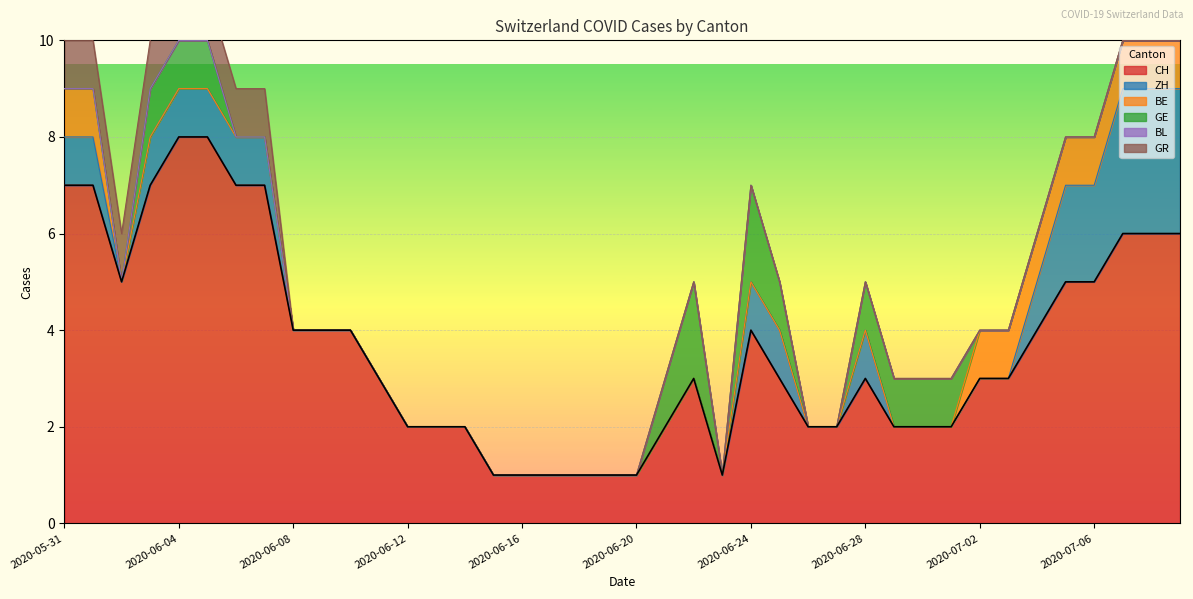

List the labels in order of BE value, smallest first.

2020-06-02, 2020-06-03, 2020-06-04, 2020-06-05, 2020-06-06, 2020-06-07, 2020-06-08, 2020-06-09, 2020-06-10, 2020-06-11, 2020-06-12, 2020-06-13, 2020-06-14, 2020-06-15, 2020-06-16, 2020-06-17, 2020-06-18, 2020-06-19, 2020-06-20, 2020-06-21, 2020-06-22, 2020-06-23, 2020-06-24, 2020-06-25, 2020-06-26, 2020-06-27, 2020-06-28, 2020-06-29, 2020-06-30, 2020-07-01, 2020-05-31, 2020-06-01, 2020-07-02, 2020-07-03, 2020-07-04, 2020-07-05, 2020-07-06, 2020-07-07, 2020-07-08, 2020-07-09